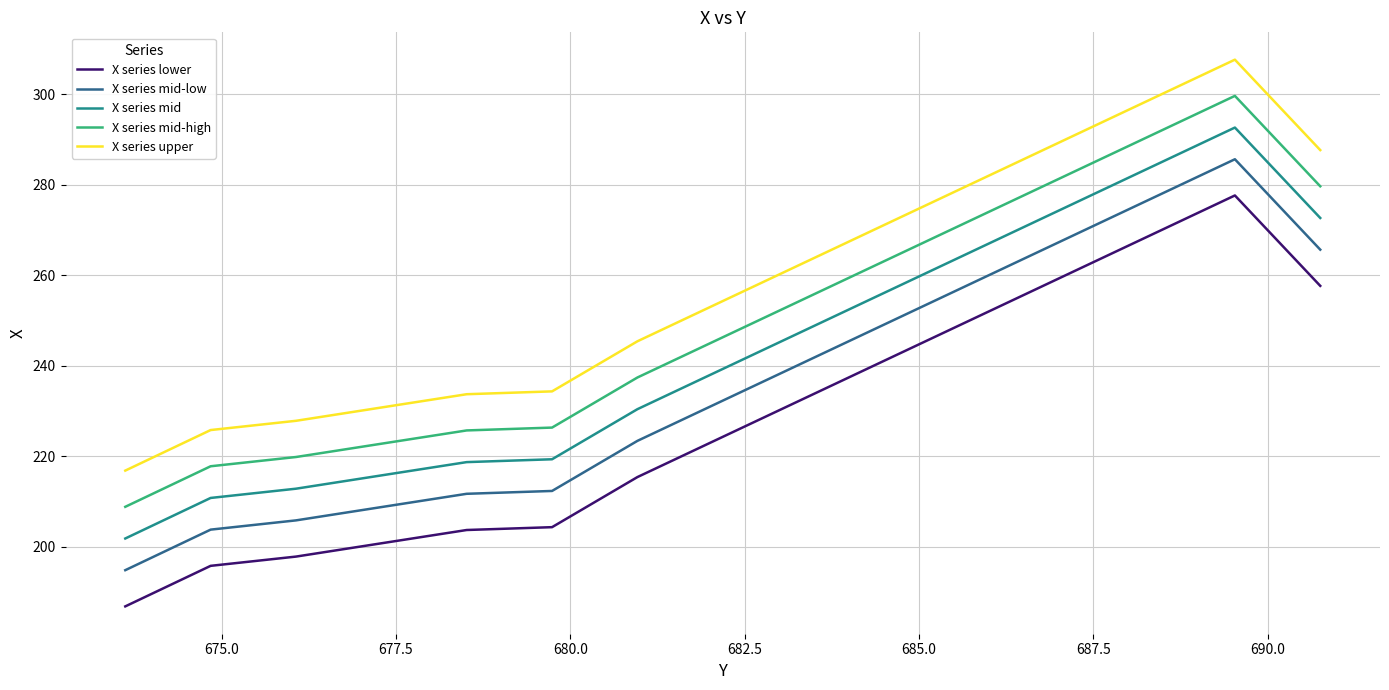

True or false: X series lower and X series mid intersect in this chart.

False